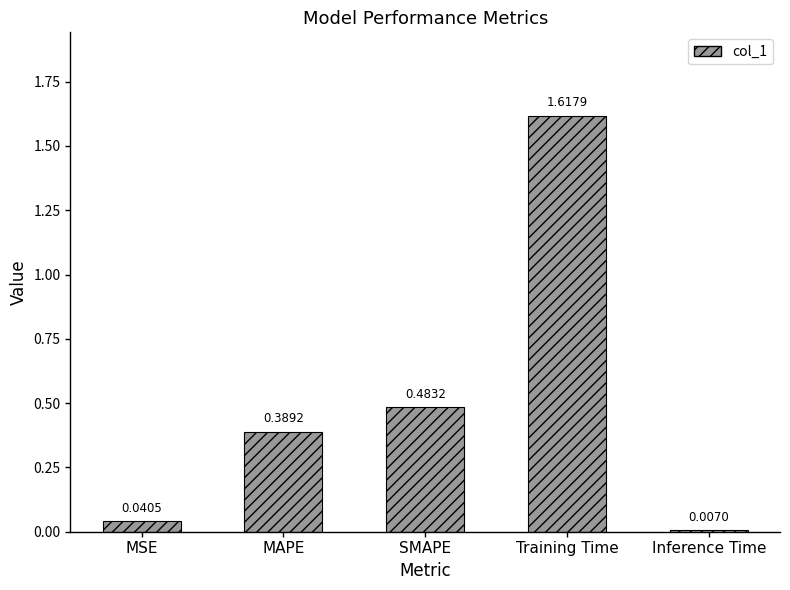

At which label is the value closest to 0?

Inference Time